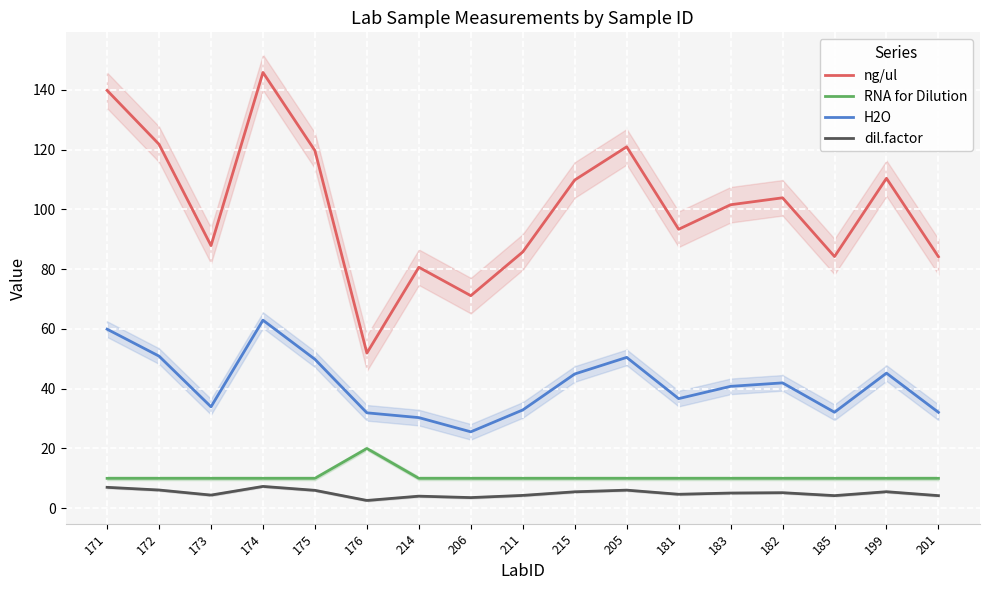

Which series changed the most between 172 and 182?

ng/ul